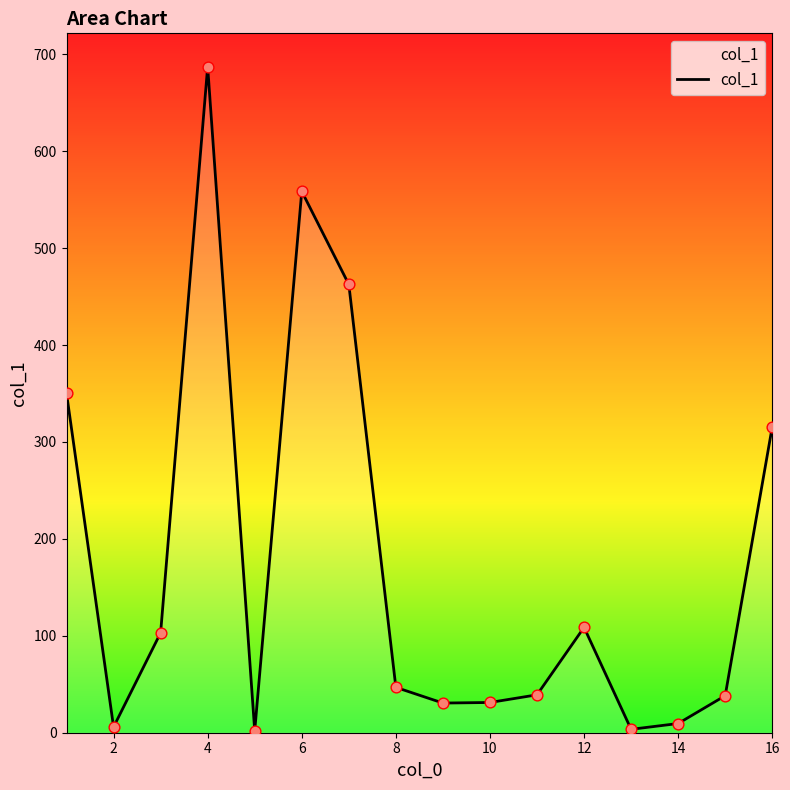

What is the greatest value displayed?

687.2